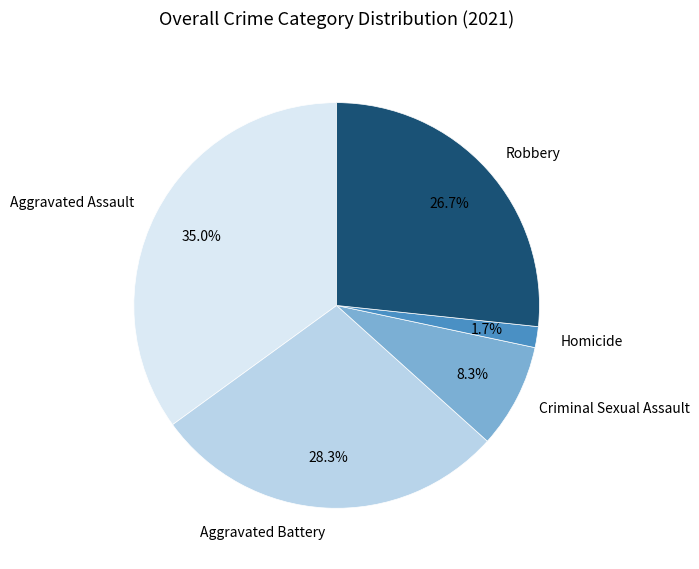

Is it true that Aggravated Battery is 28% of the pie?

True